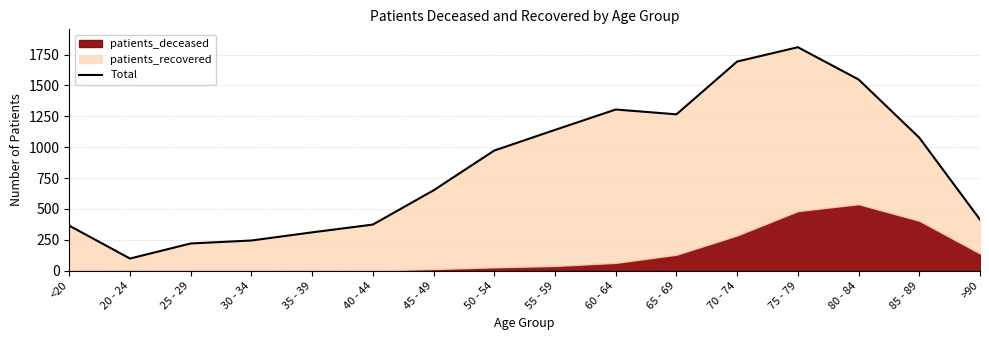

What is the label of the 3rd point from the right?

80 - 84